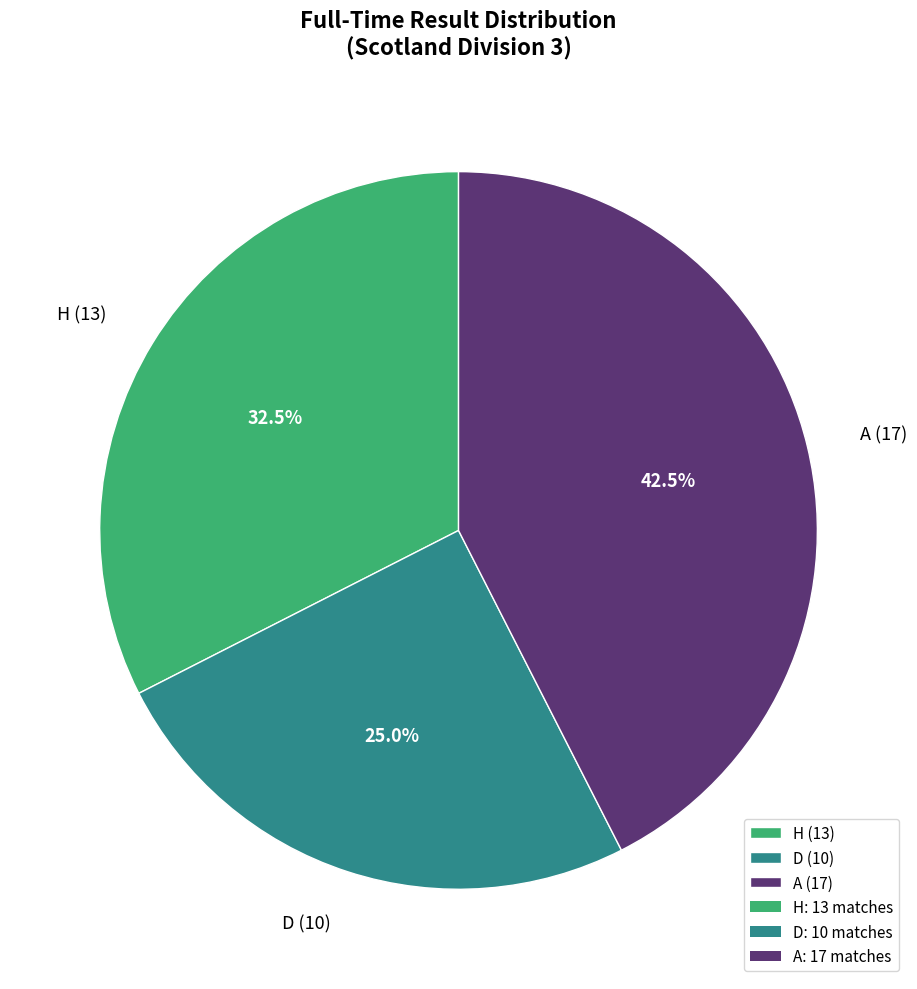

Is there any slice that represents more than half of the pie?

No